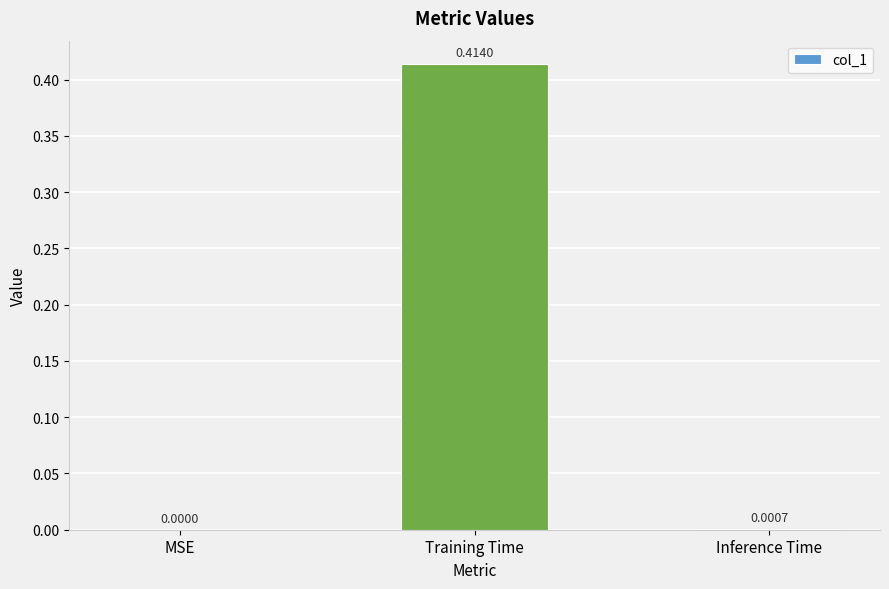

How many positive values are there?

2